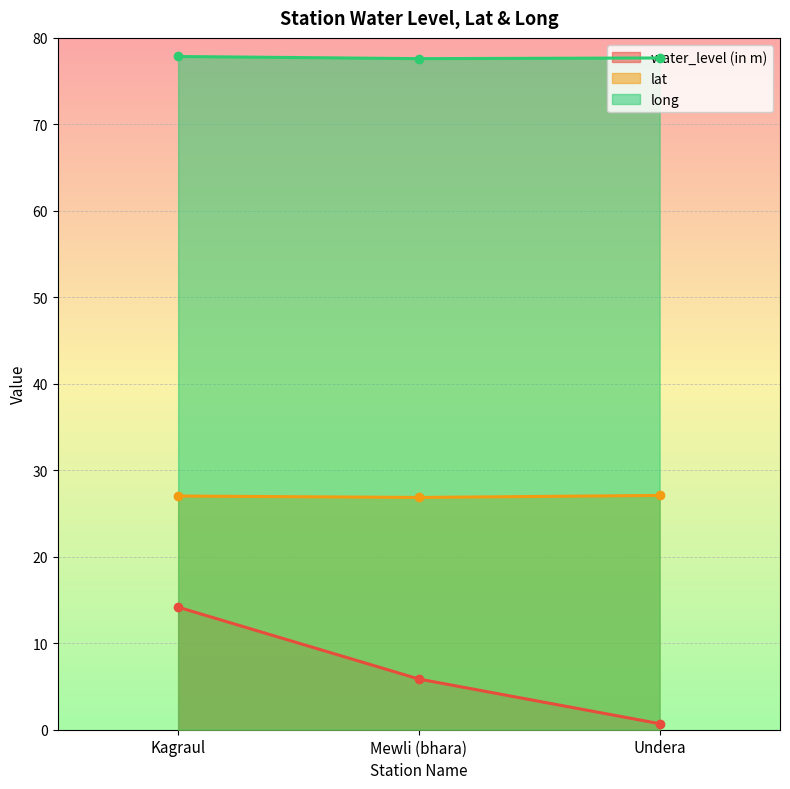

Rank the series by their average value, from lowest to highest.

water_level (in m), lat, long